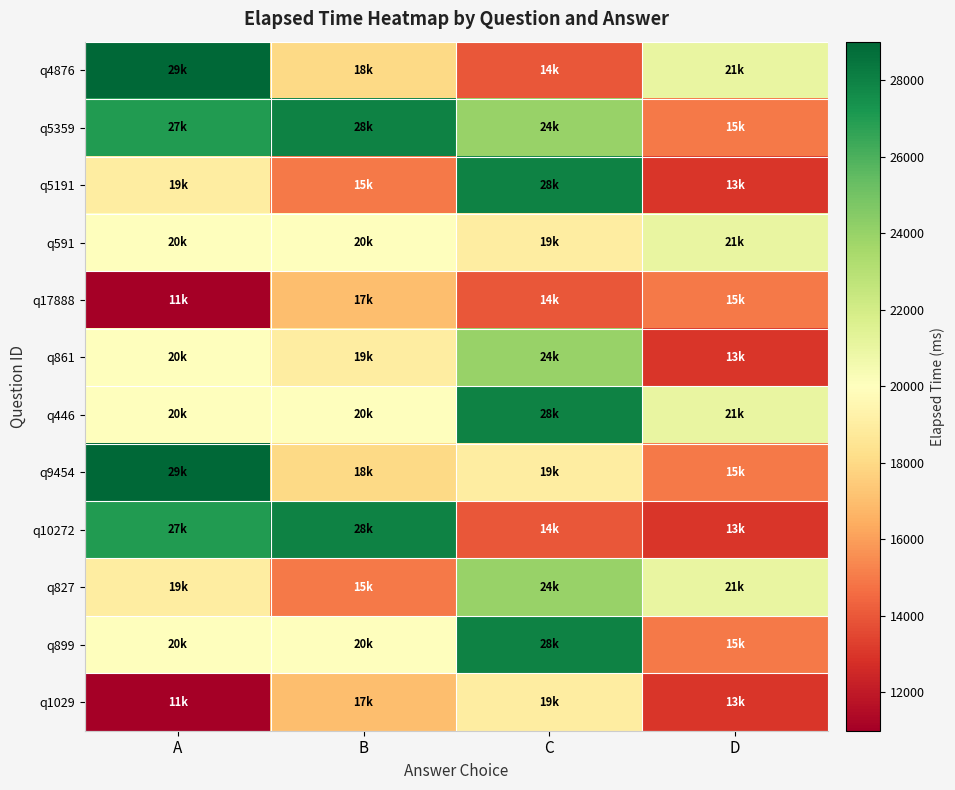

At how many categories does at least one series exceed 14031?

4